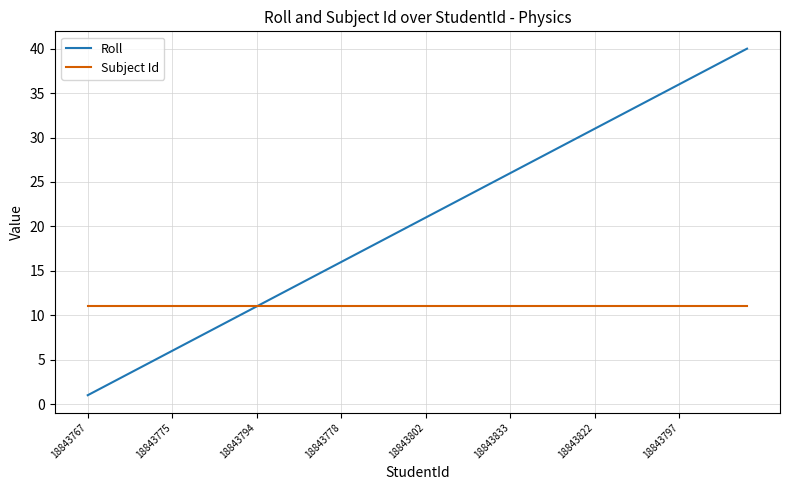

Which series has the largest total across all categories?

Roll